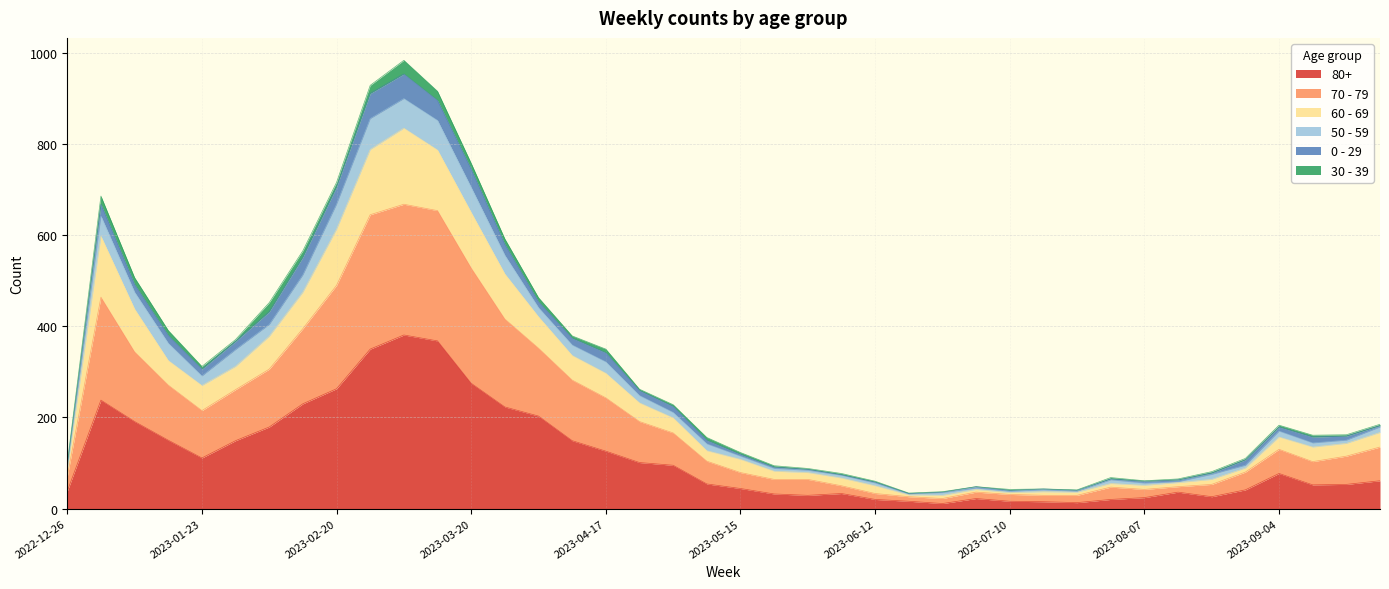

How many interior local valleys does the 70 - 79 series have?

6